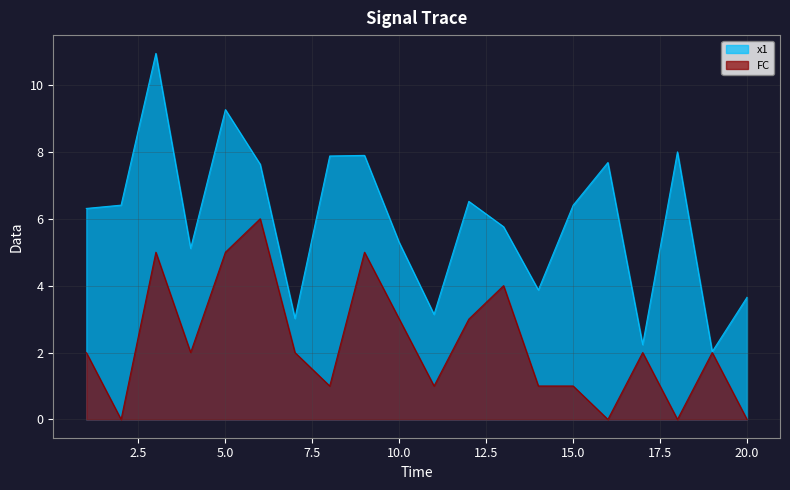

What is the average value of the FC series?

2.2